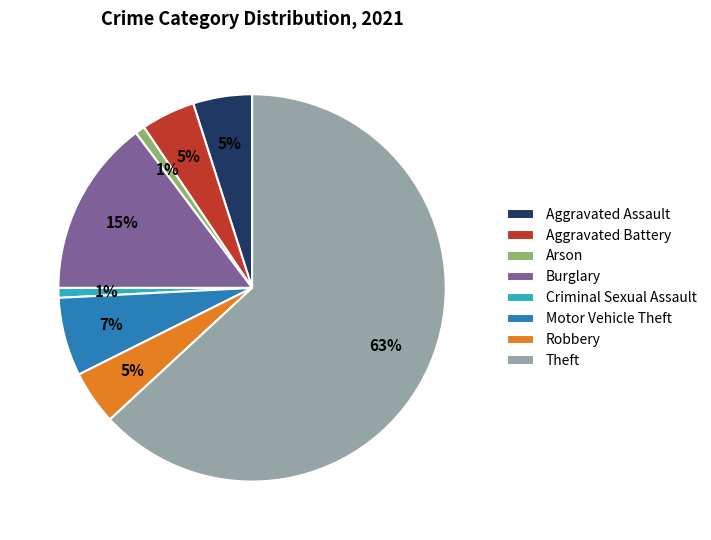

What is the largest slice in the pie chart?

Theft